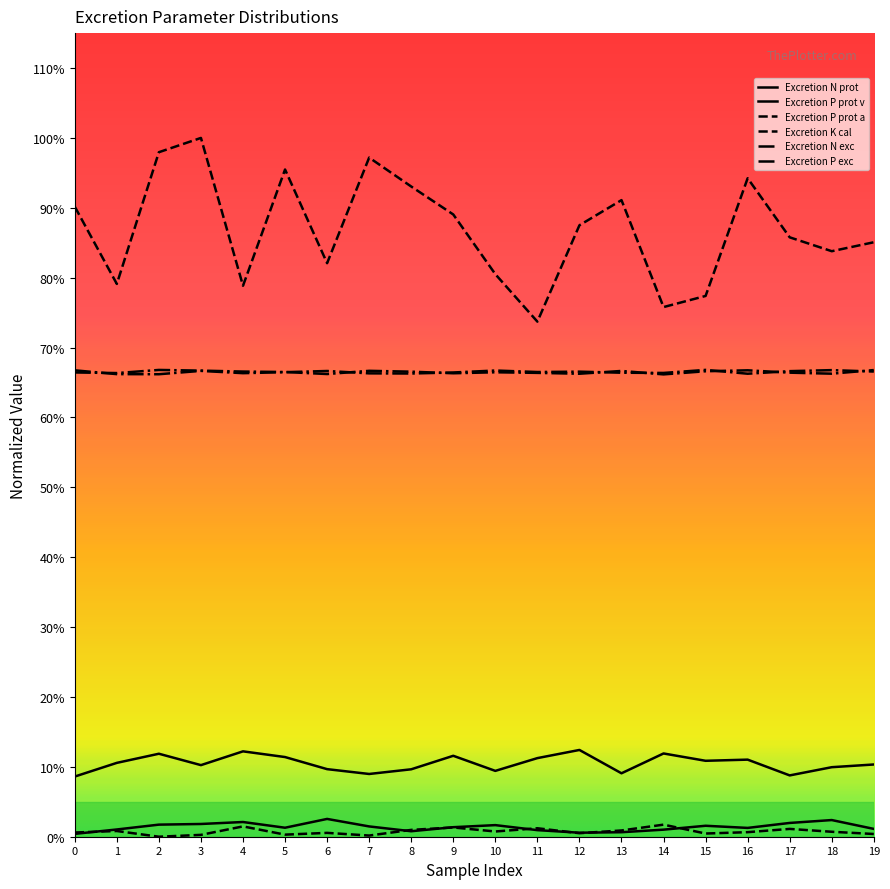

Which series has the largest total across all categories?

Excretion K cal [g K/1000 kcal]